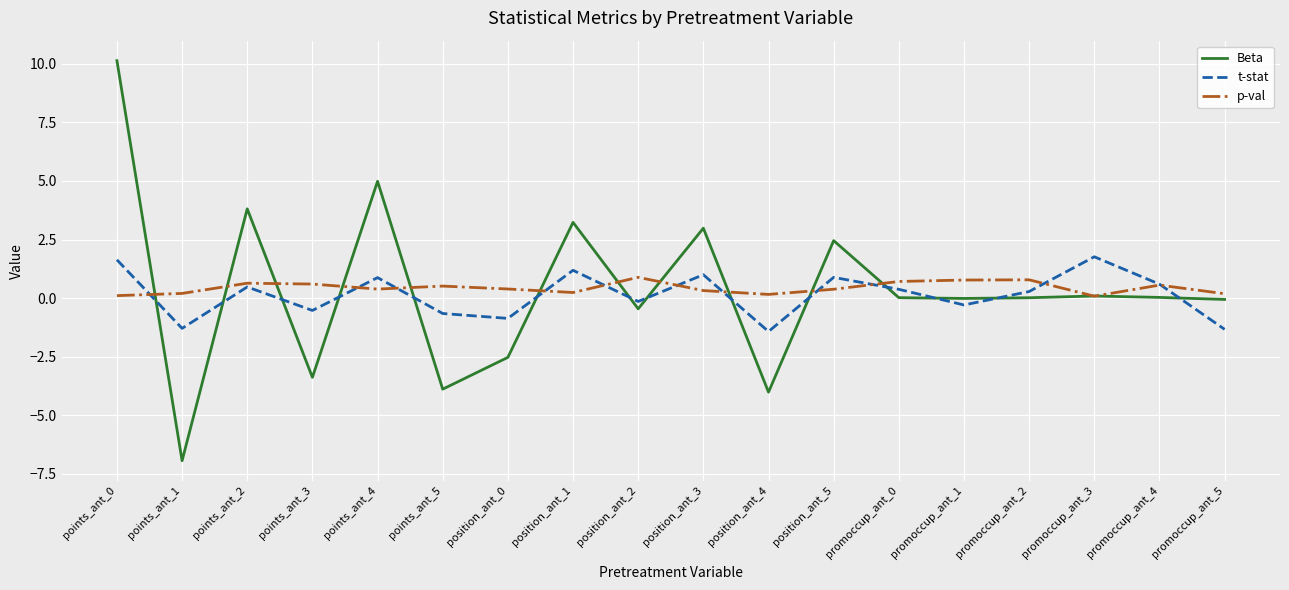

What is the total value across all series at points_ant_3?

-3.3